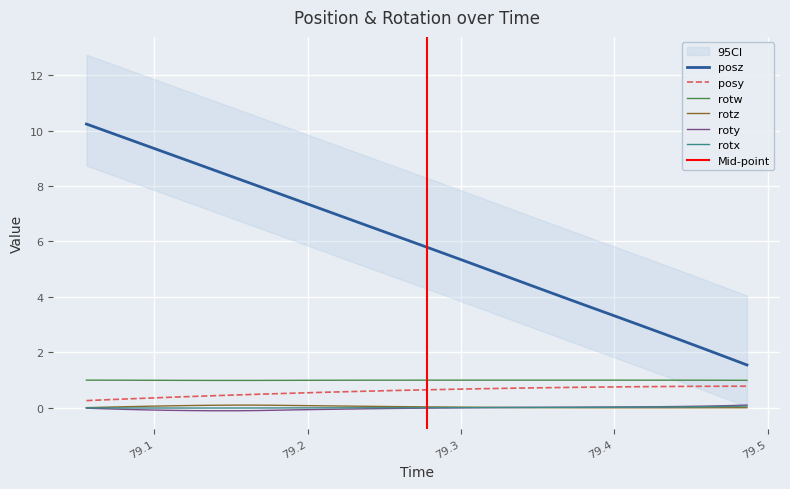

How many negative values does the roty series have?

18